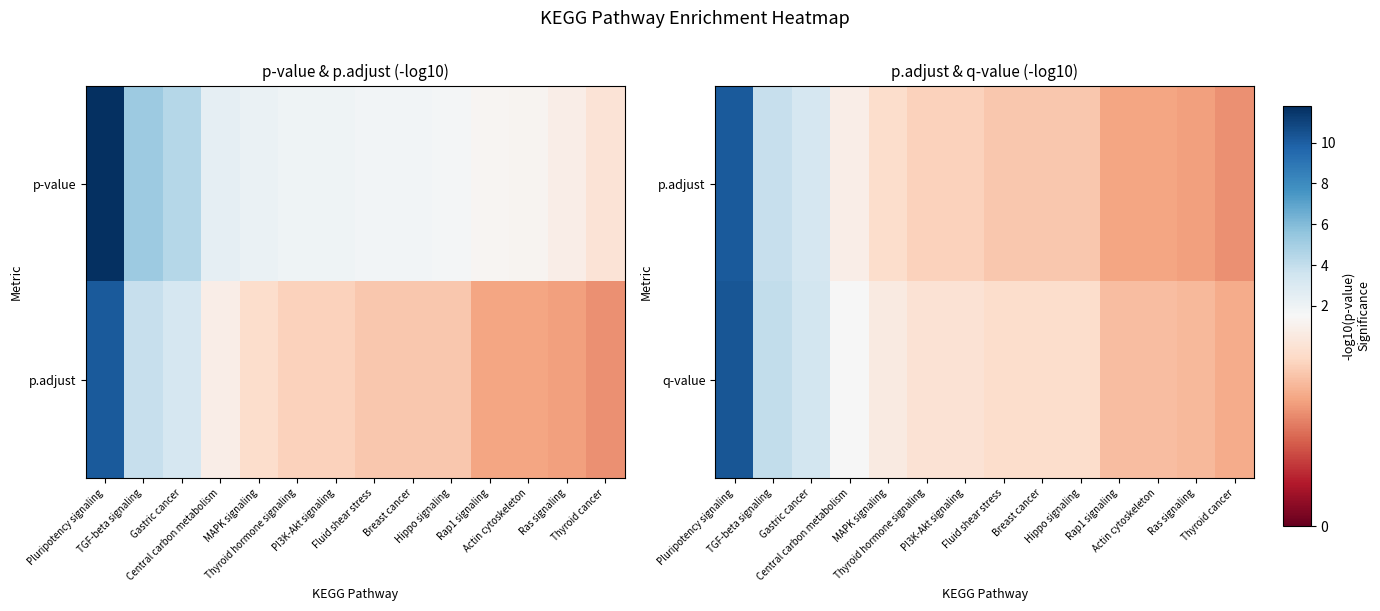

At which category does the chart reach its minimum across all series?

Thyroid cancer